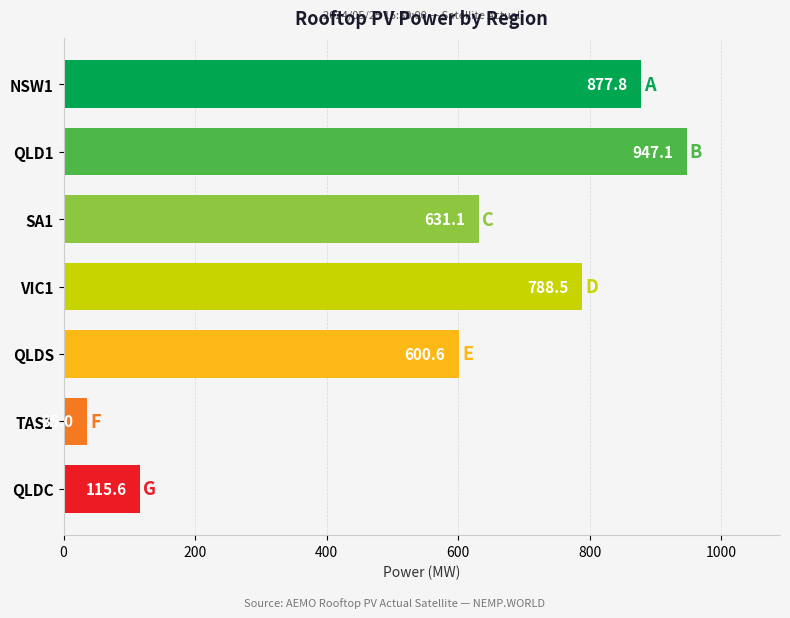

Reading top to bottom, what are all the values shown in this chart?

NSW1=877.8	QLD1=947.1	SA1=631.1	VIC1=788.5	QLDS=600.6	TAS1=35.0	QLDC=115.6